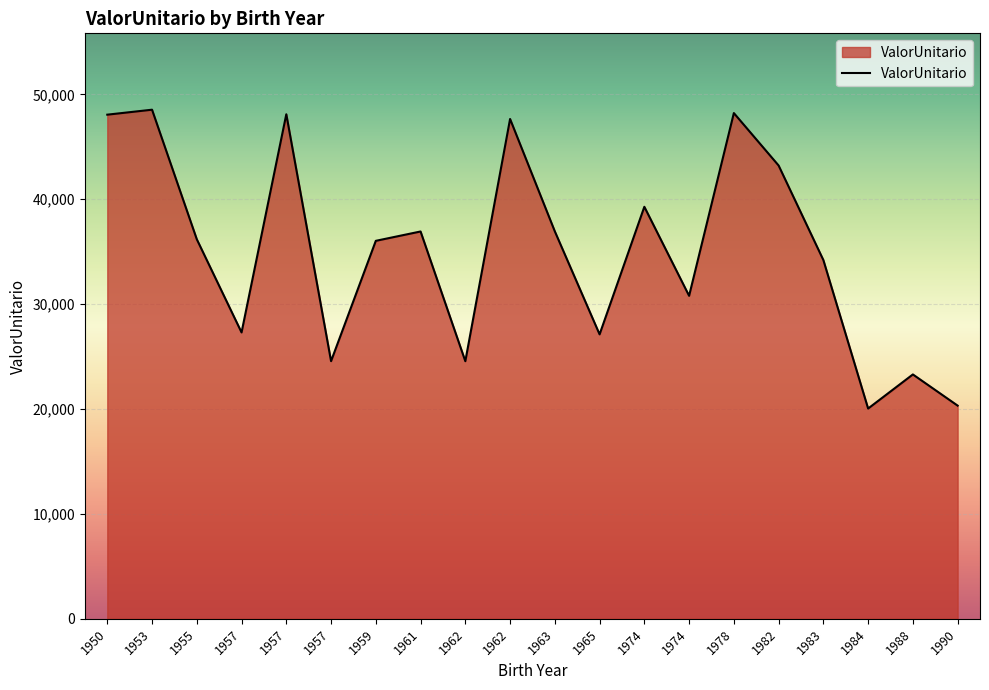

Which label corresponds to the smallest value in the chart?

1984